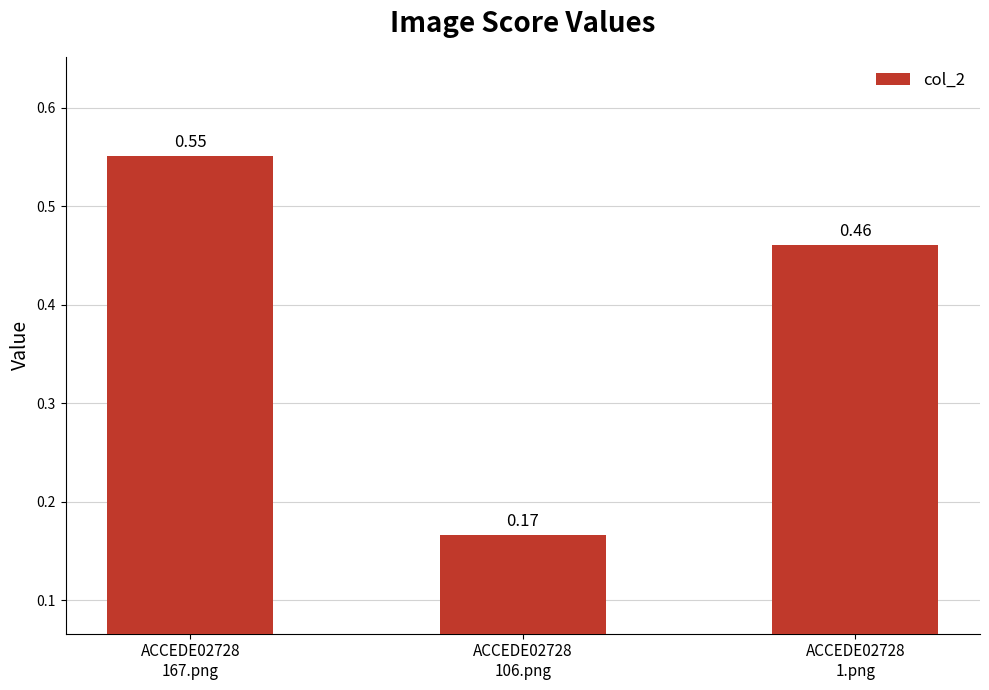

How many values are between 0 and 1?

3